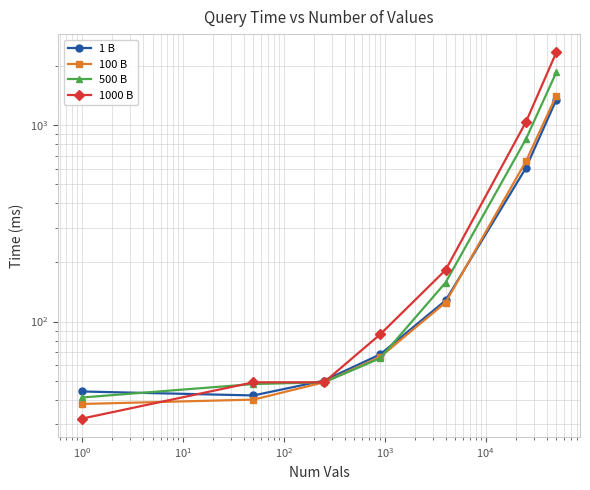

What is the highest value of the 1 B series?

1350